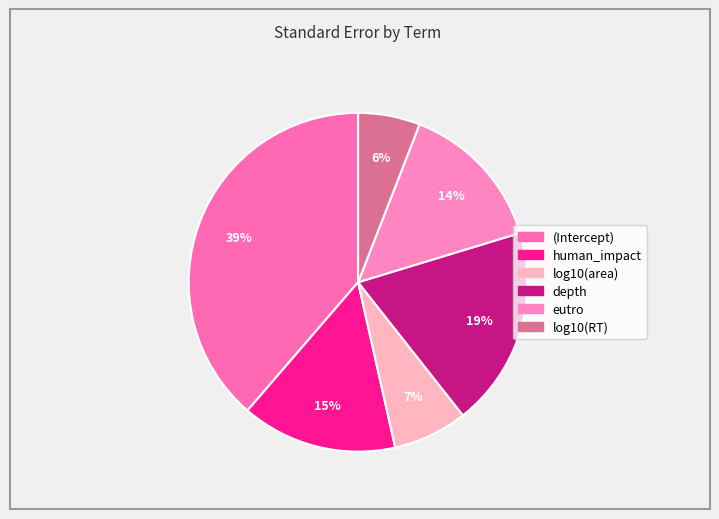

How many segments does this pie chart have?

6